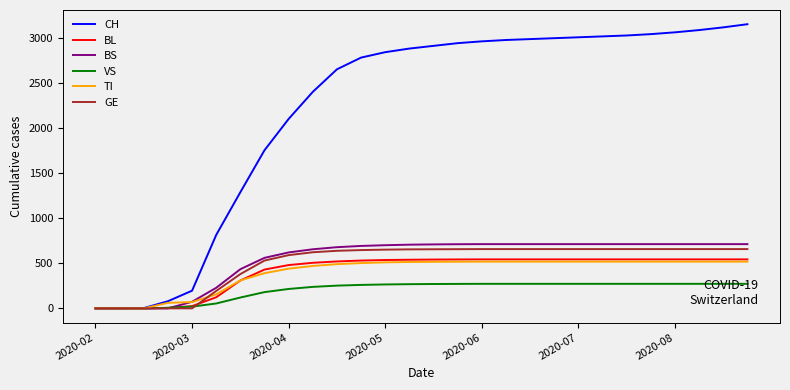

What is the highest value of the GE series?

657